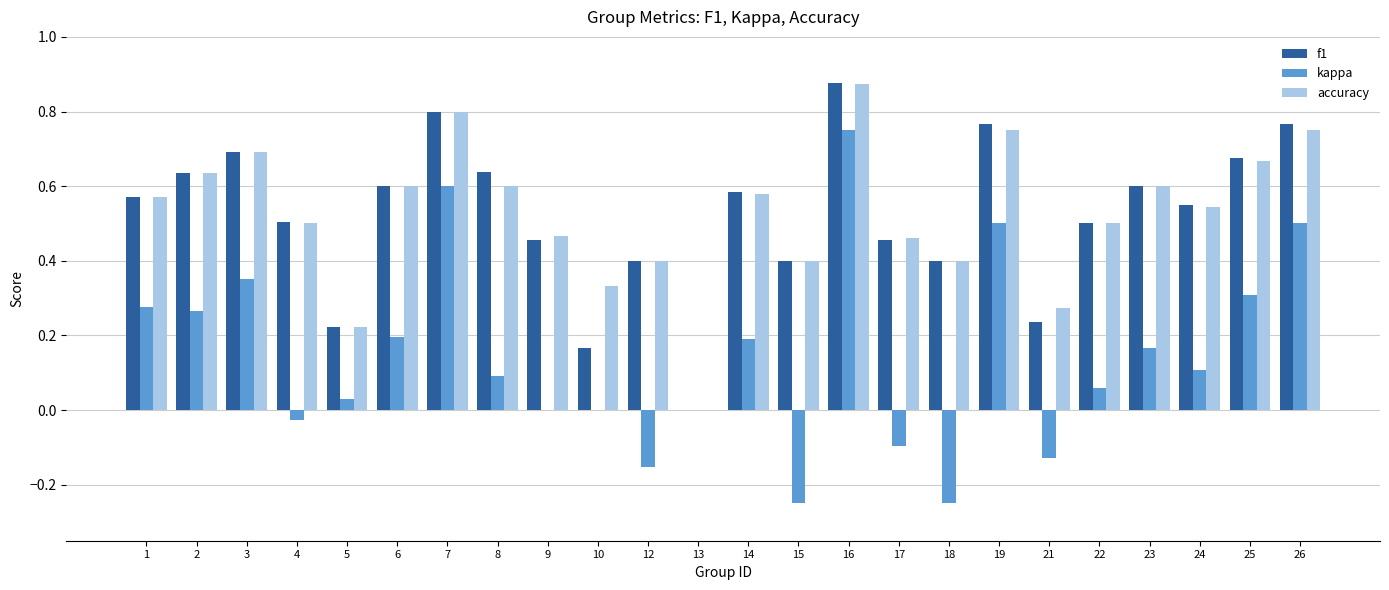

At which category is the sum across all series the highest?

16